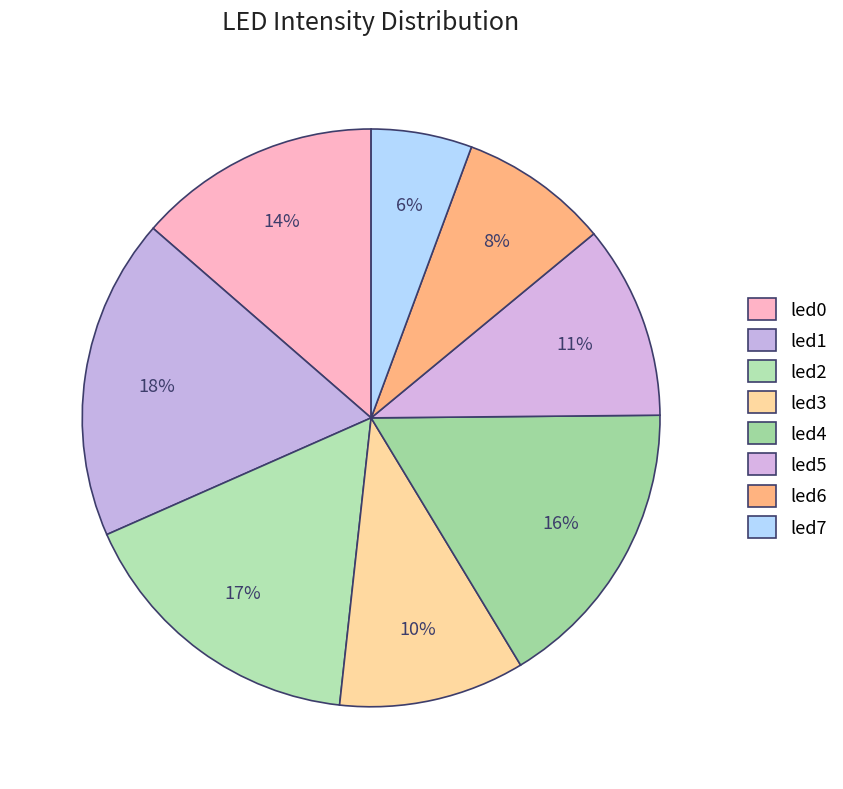

How many segments does this pie chart have?

8